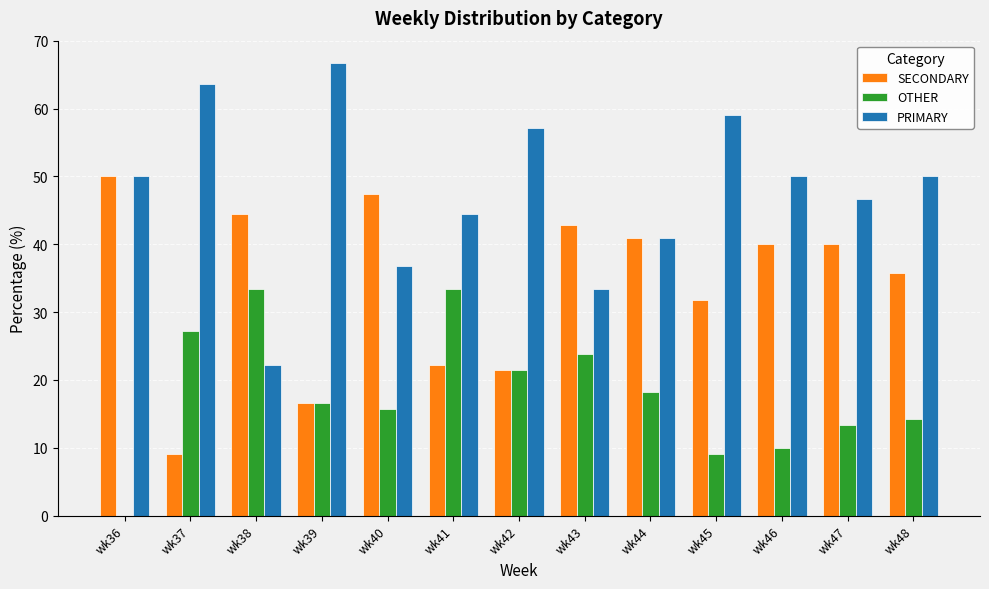

True or false: SECONDARY has a value of 14.1 at wk45.

False